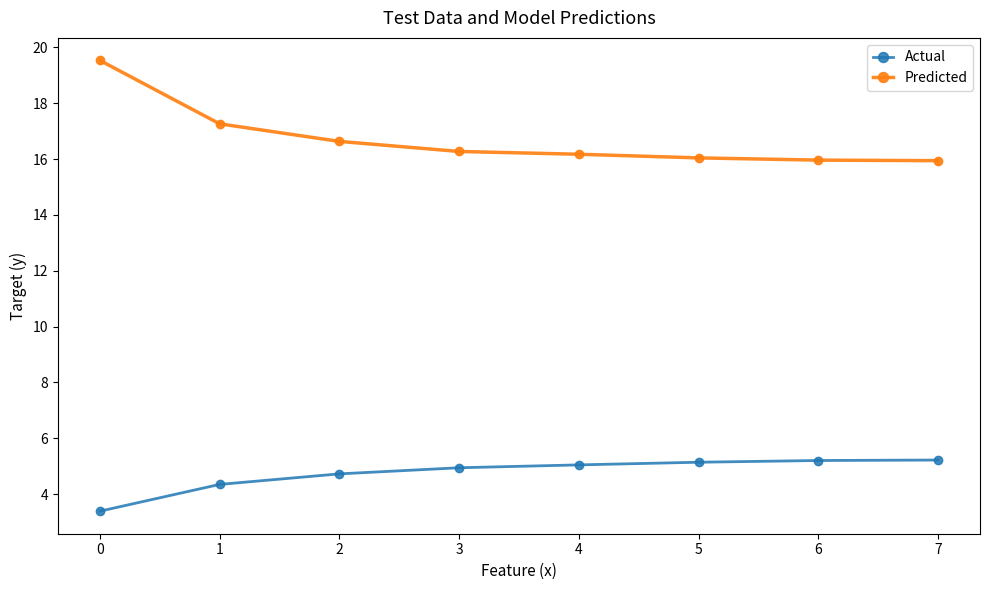

Which series has the largest total across all categories?

Predicted